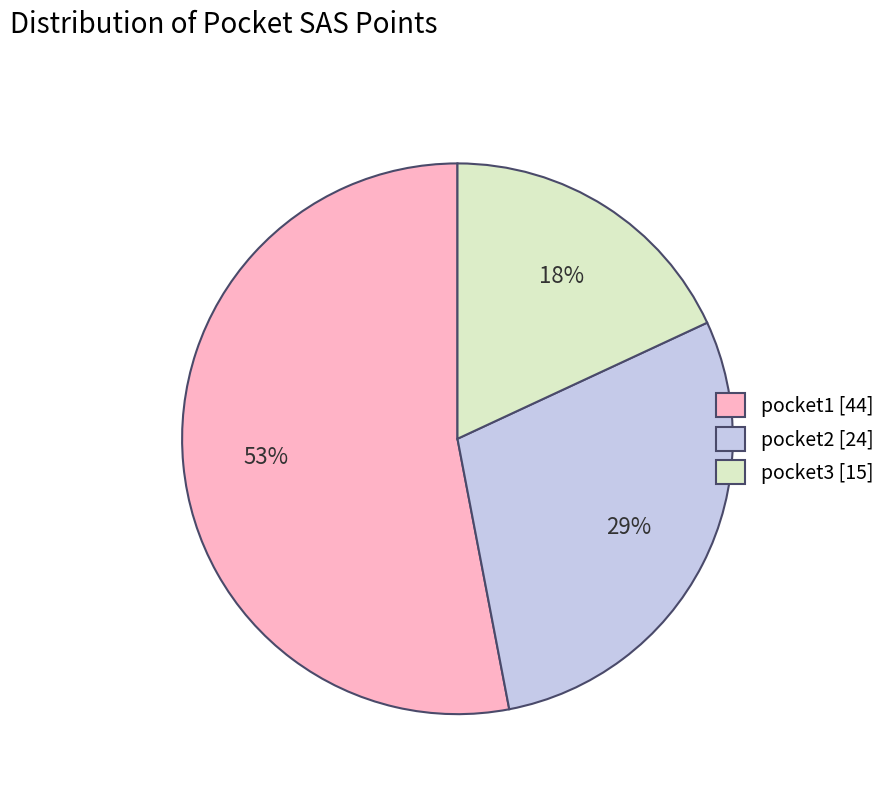

To the nearest percent, what portion does pocket3 represent?

18%